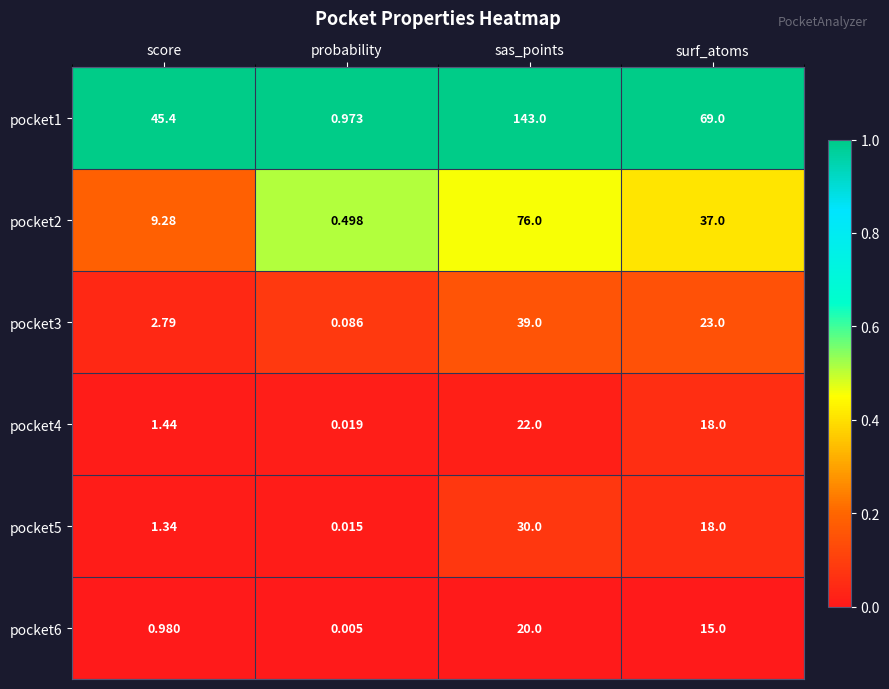

Which label corresponds to the largest value in the chart?

sas_points